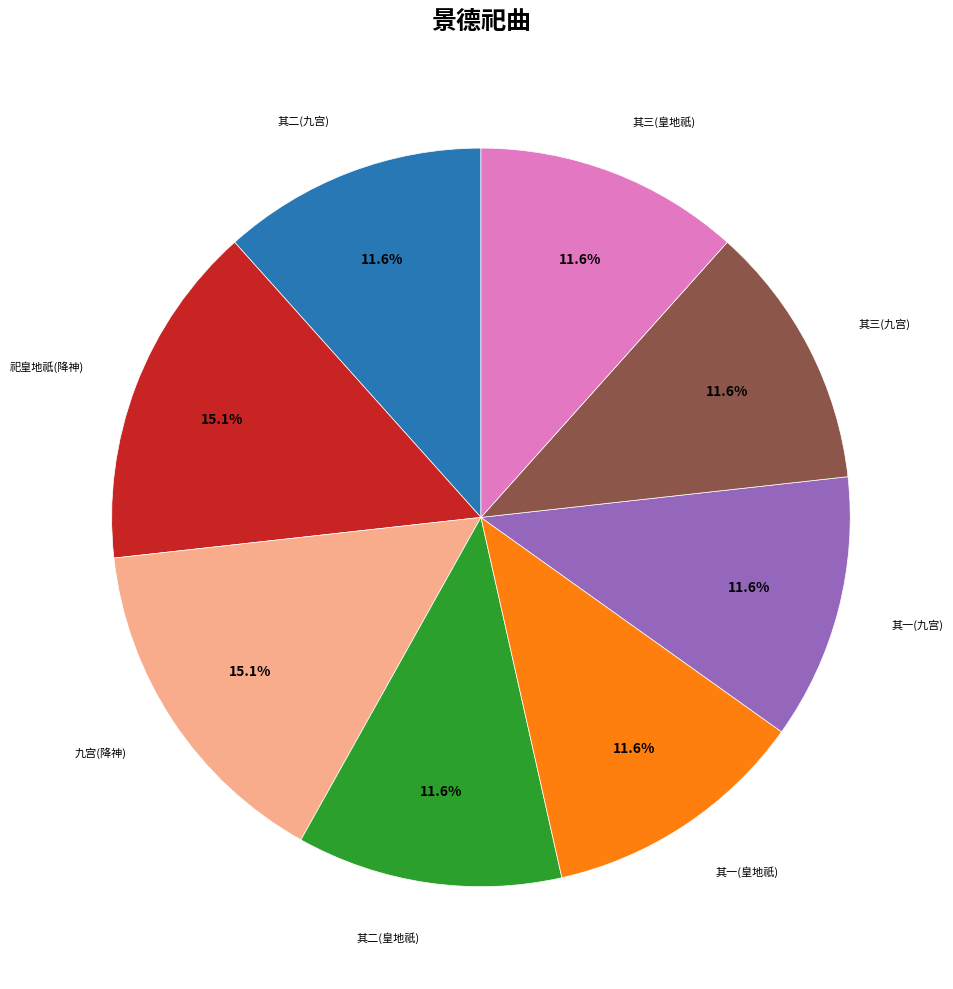

Does any single category account for the majority?

No